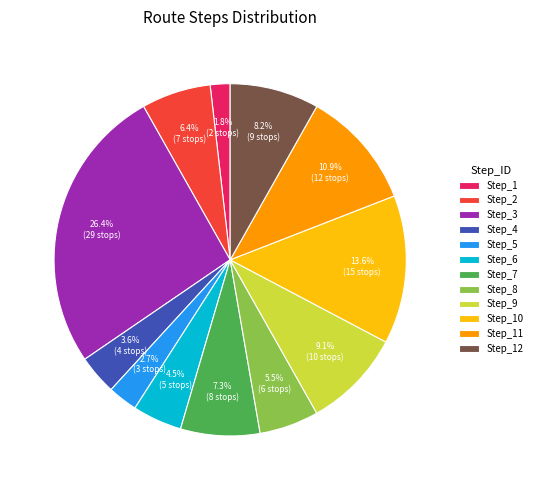

How many segments does this pie chart have?

12